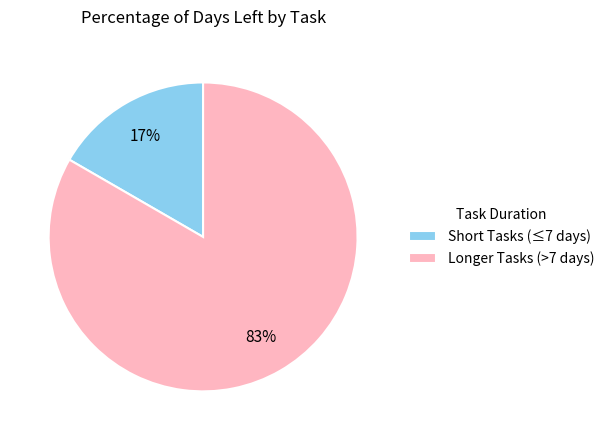

Is it true that Longer Tasks (>7 days) is 83% of the pie?

True